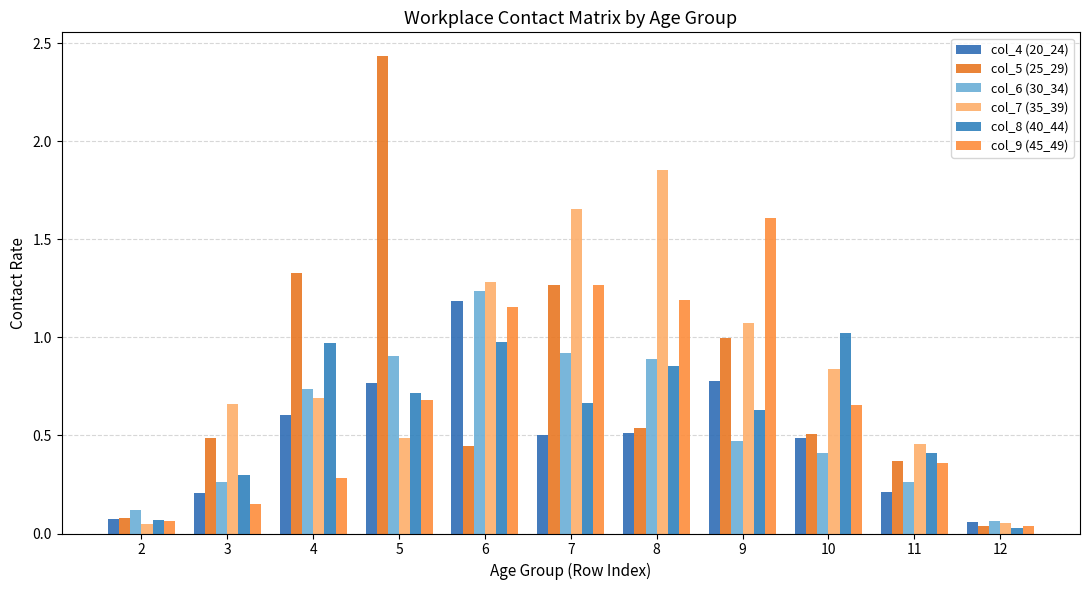

Rank the series by their maximum value, from highest to lowest.

col_5 (25_29), col_7 (35_39), col_9 (45_49), col_6 (30_34), col_4 (20_24), col_8 (40_44)